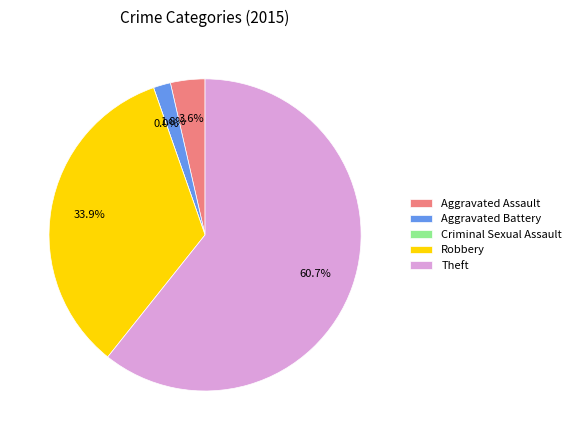

Do Criminal Sexual Assault and Aggravated Assault together represent more than half of the pie?

No